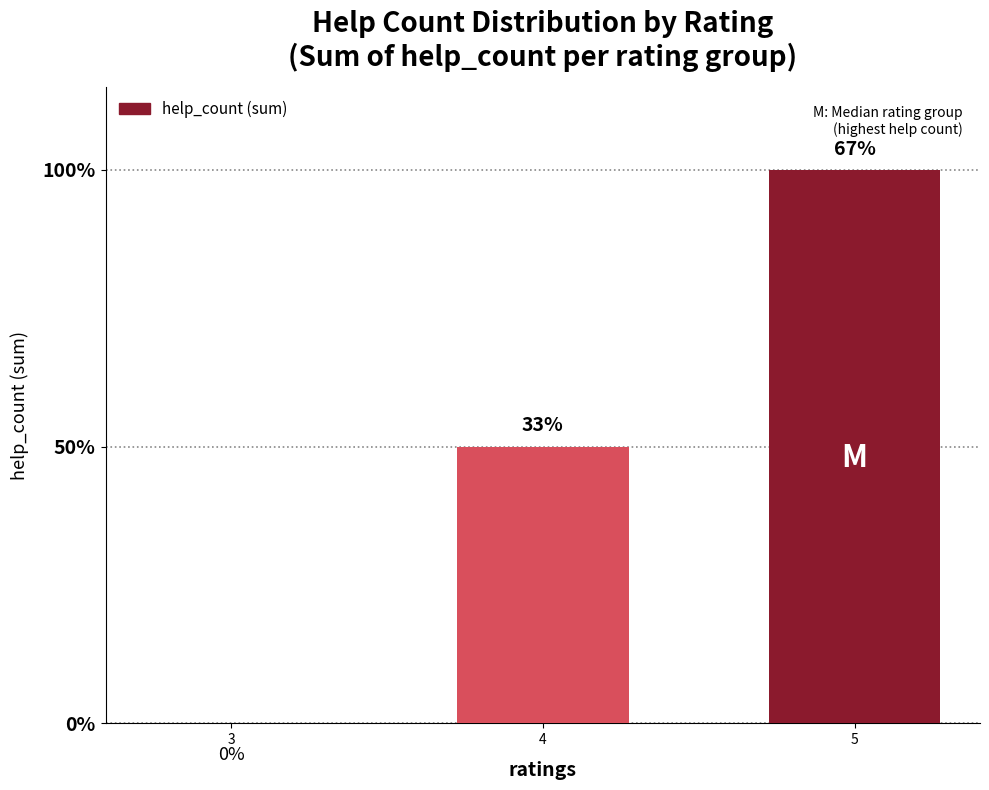

Are the bars horizontal?

No